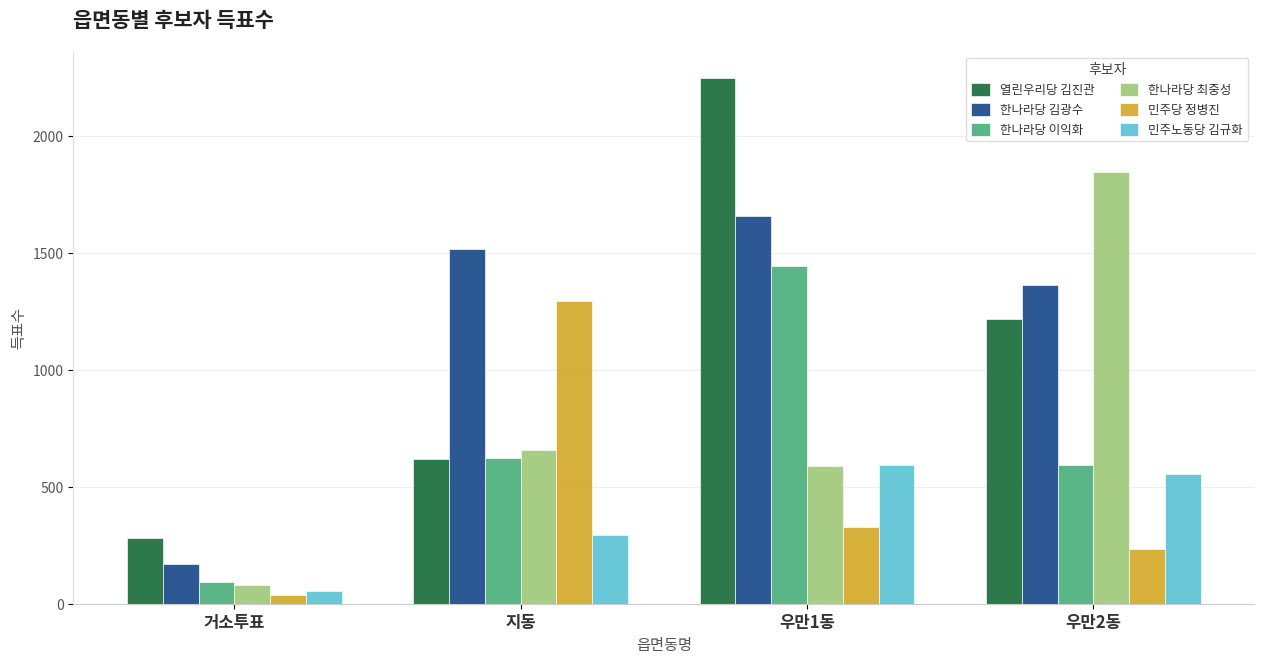

Rank the categories by 열린우리당 김진관 value from highest to lowest.

우만1동, 우만2동, 지동, 거소투표